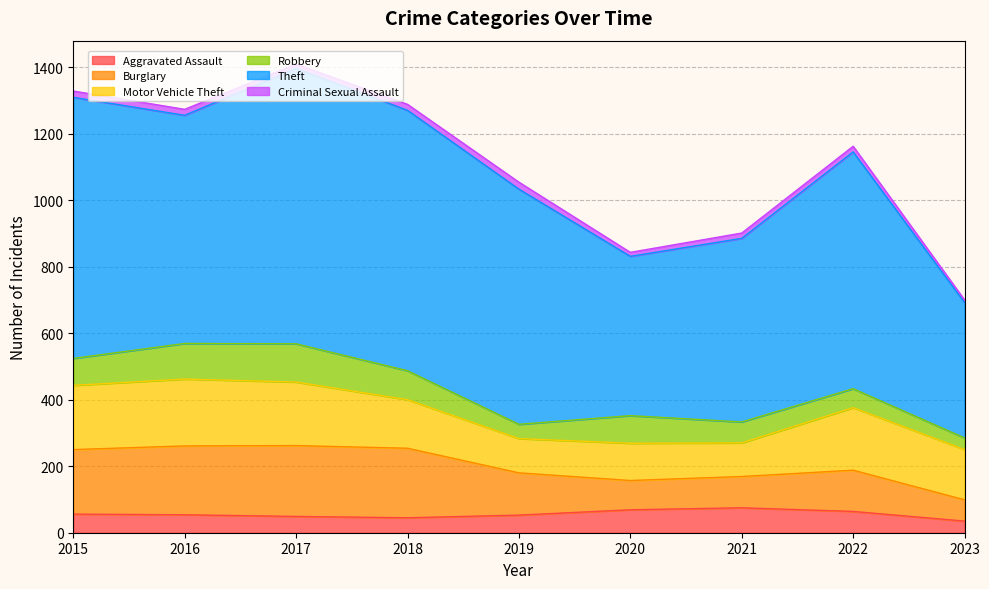

What value does the Aggravated Assault series have at 2018, to the nearest 10?

40